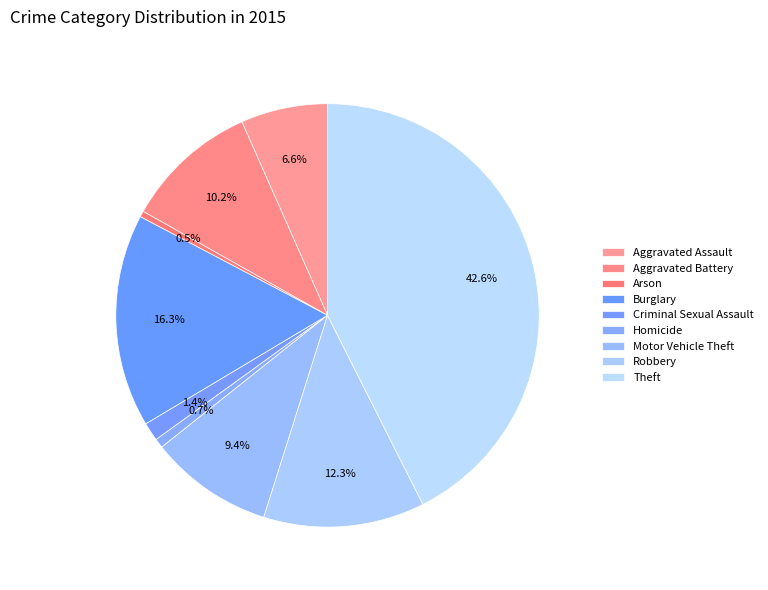

To the nearest percent, what portion does Aggravated Battery represent?

10%